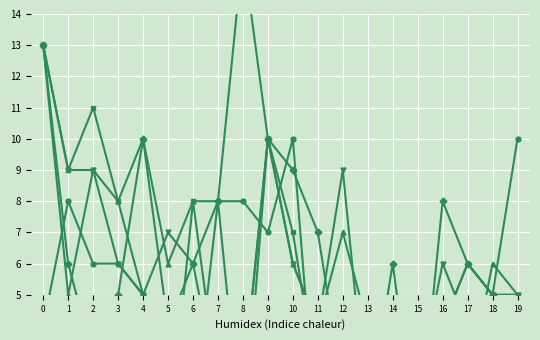

List the labels in order of Julien value, largest first.

0, 2, 9, 1, 3, 6, 7, 10, 17, 4, 18, 19, 13, 14, 16, 11, 12, 5, 8, 15